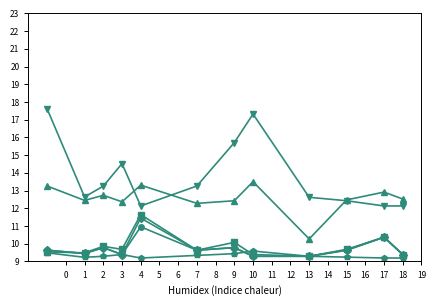

What is the smallest value displayed?

9.2